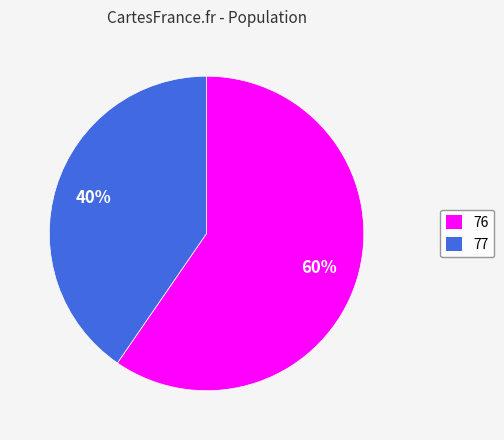

To the nearest percent, what is the average slice percentage?

50%